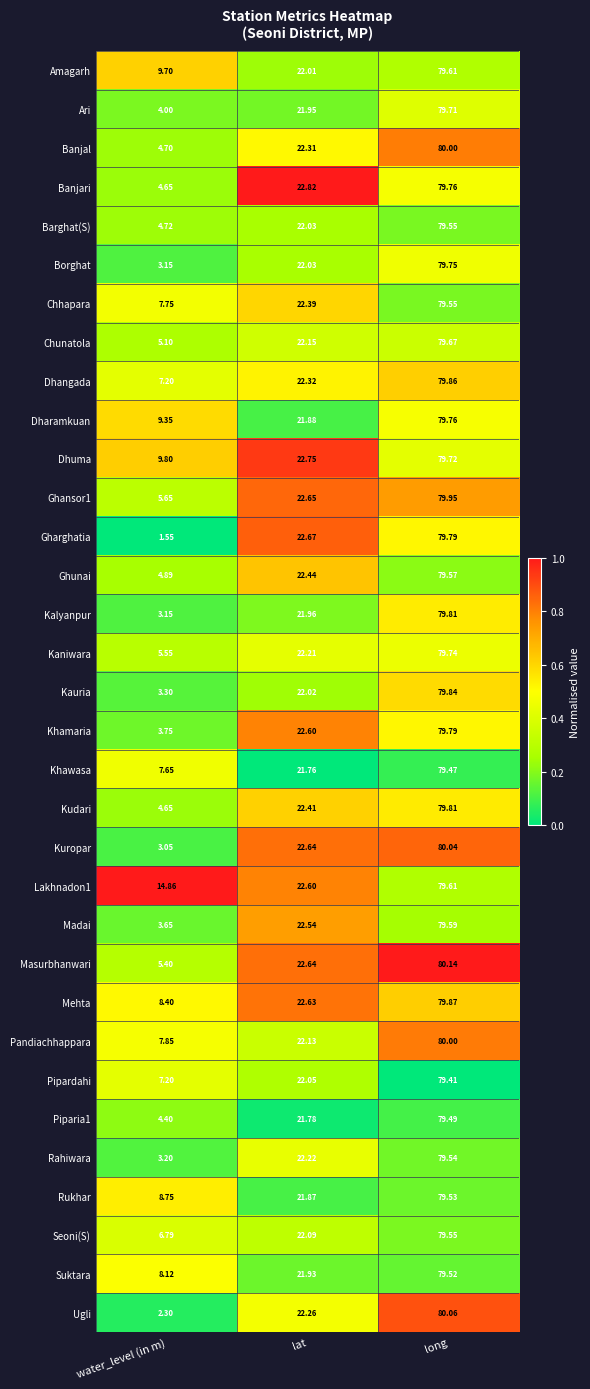

Which series changed the most between water_level (in m) and long?

Gharghatia